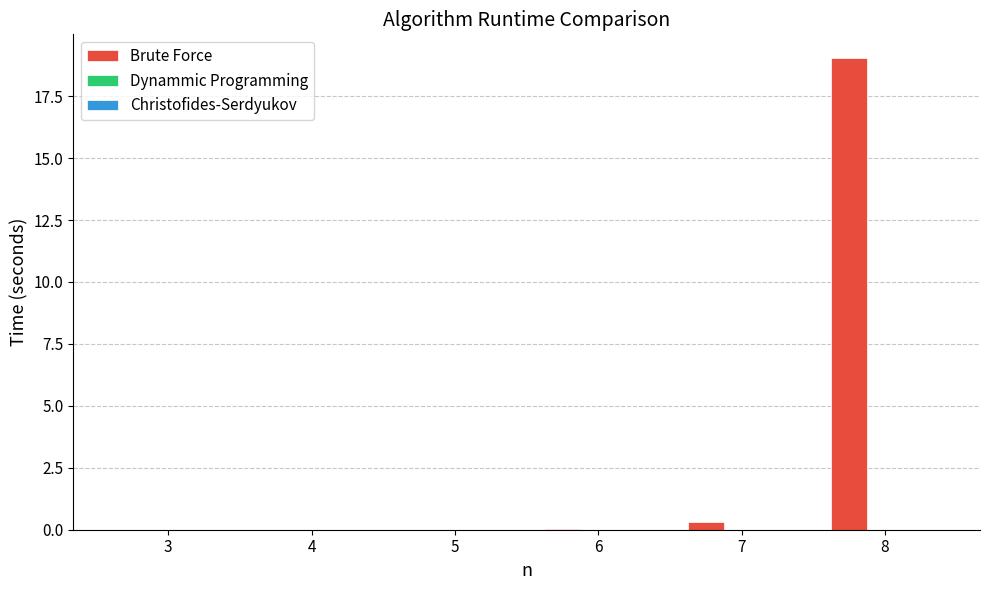

Which series has the largest total across all categories?

Brute Force